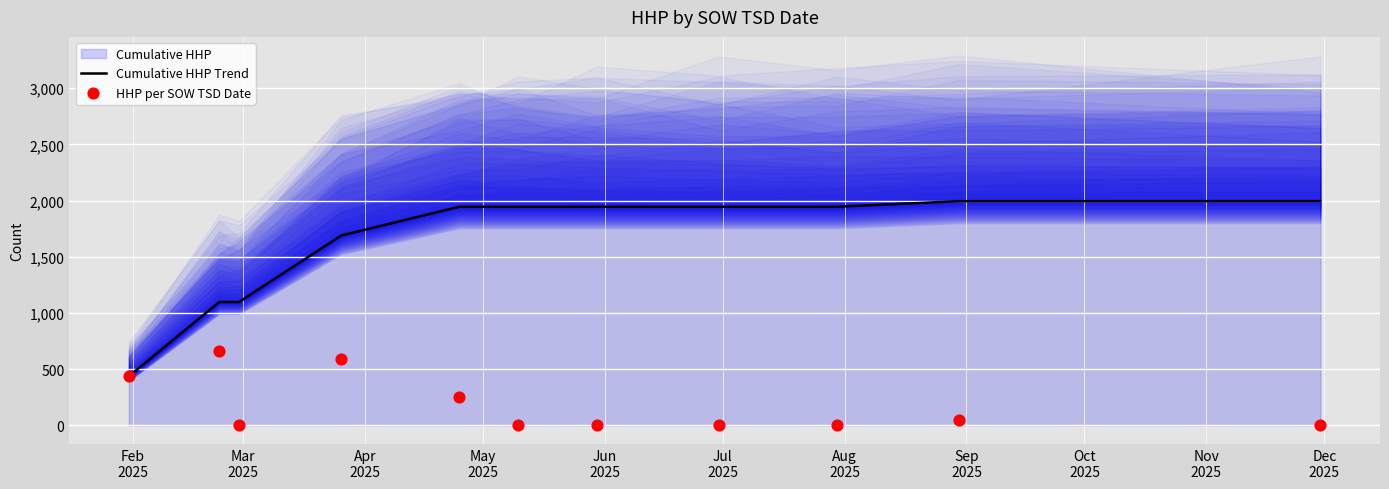

Which series contains the lowest Y value?

HHP per SOW TSD Date